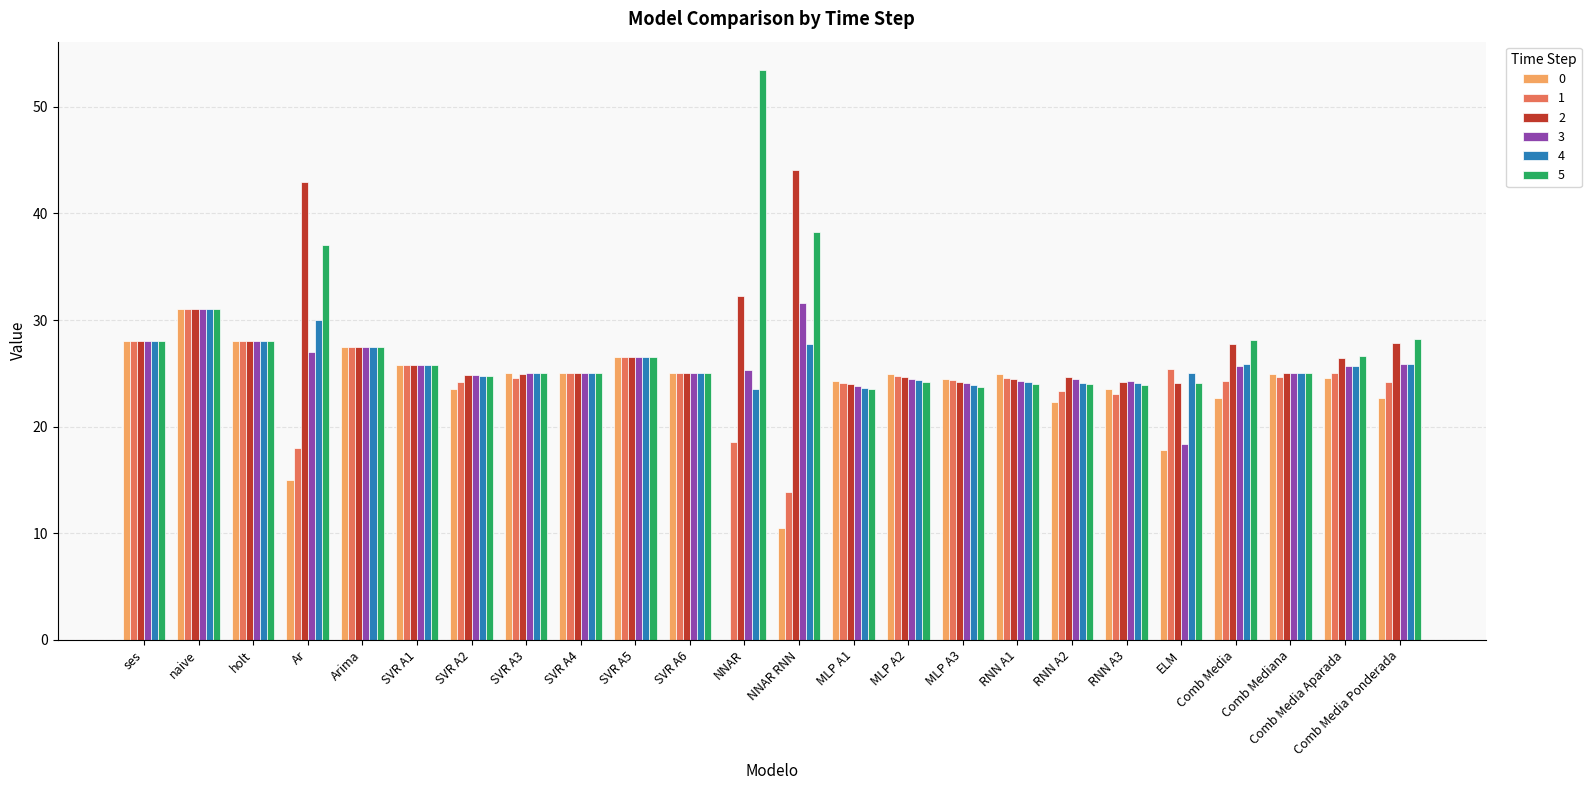

What is the maximum value for 0?

31.0